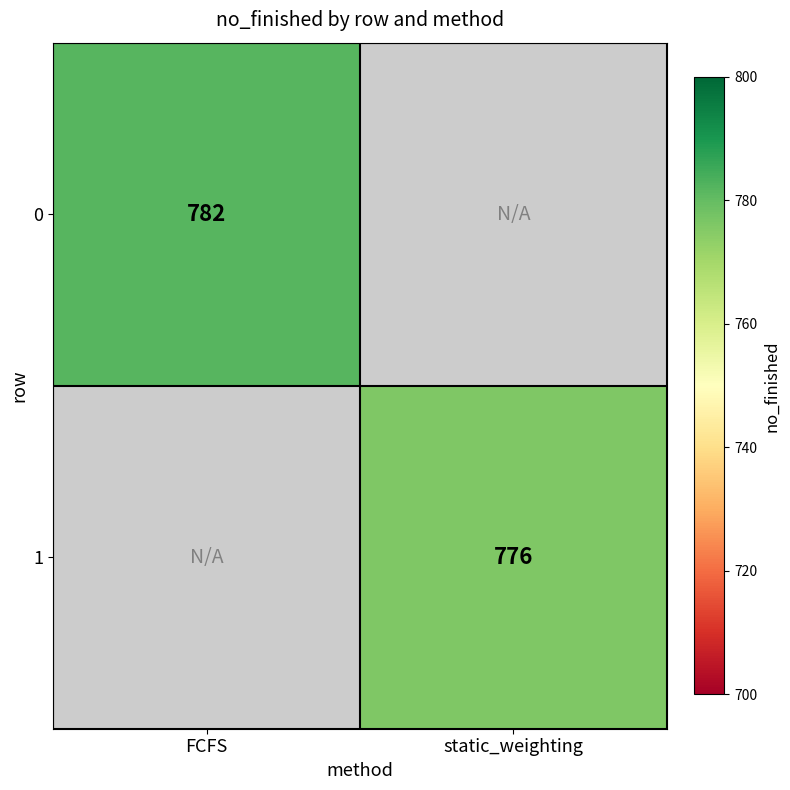

The 1 series shows 776 at static_weighting. True or false?

True